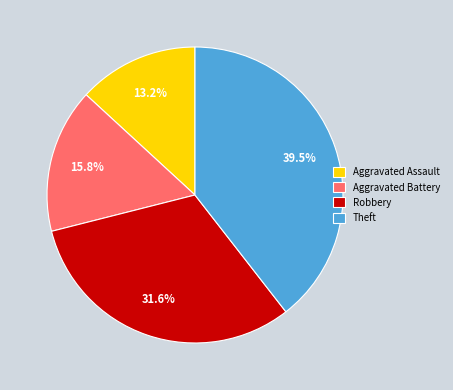

To the nearest percent, what is the difference between the Theft and Aggravated Assault slice percentages?

26%